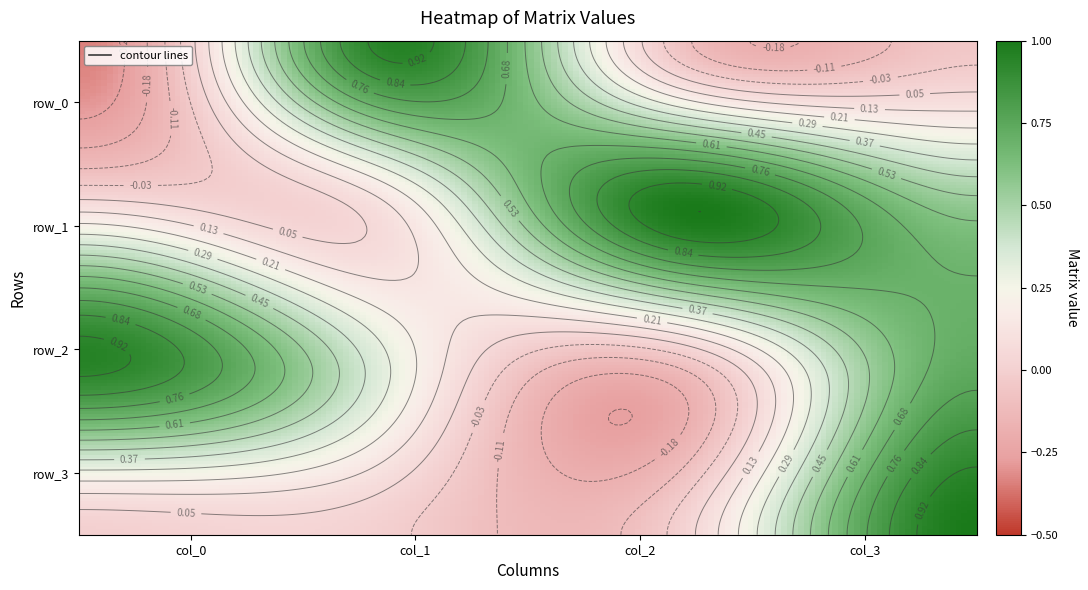

What is the maximum value for row_1?

1.0